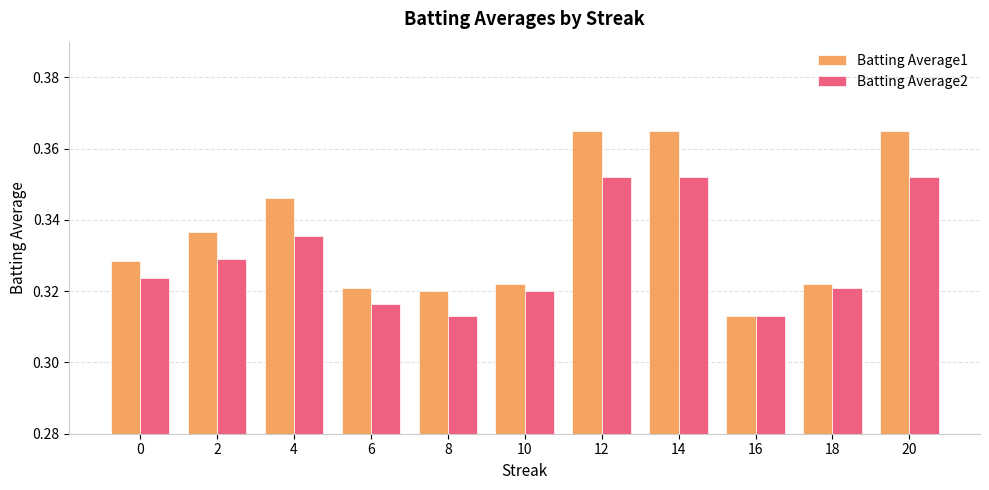

Which series has the largest range (max minus min)?

Batting Average1